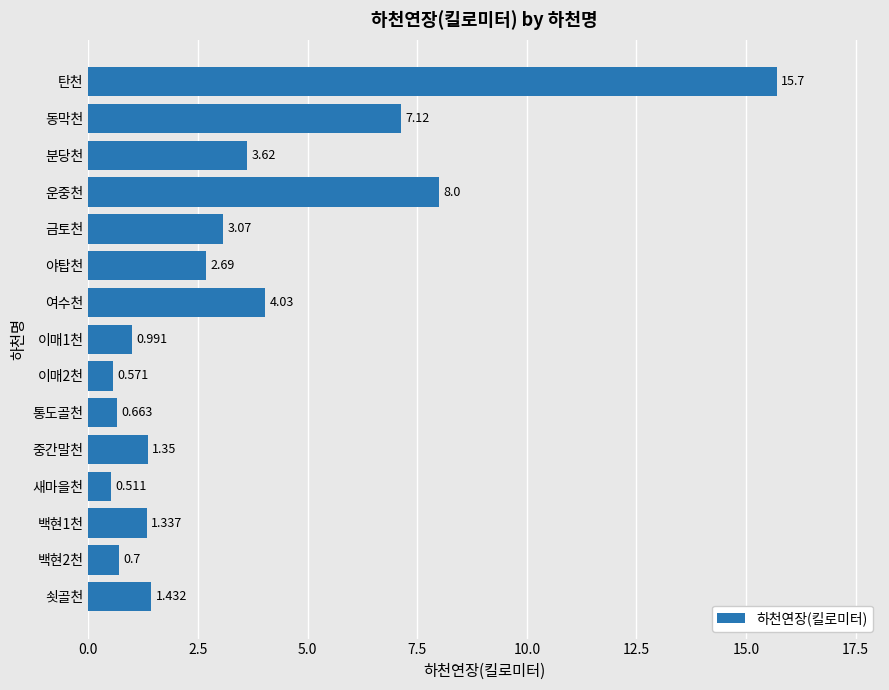

Rank the categories by value from lowest to highest.

새마을천, 이매2천, 통도골천, 백현2천, 이매1천, 백현1천, 중간말천, 쇳골천, 야탑천, 금토천, 분당천, 여수천, 동막천, 운중천, 탄천